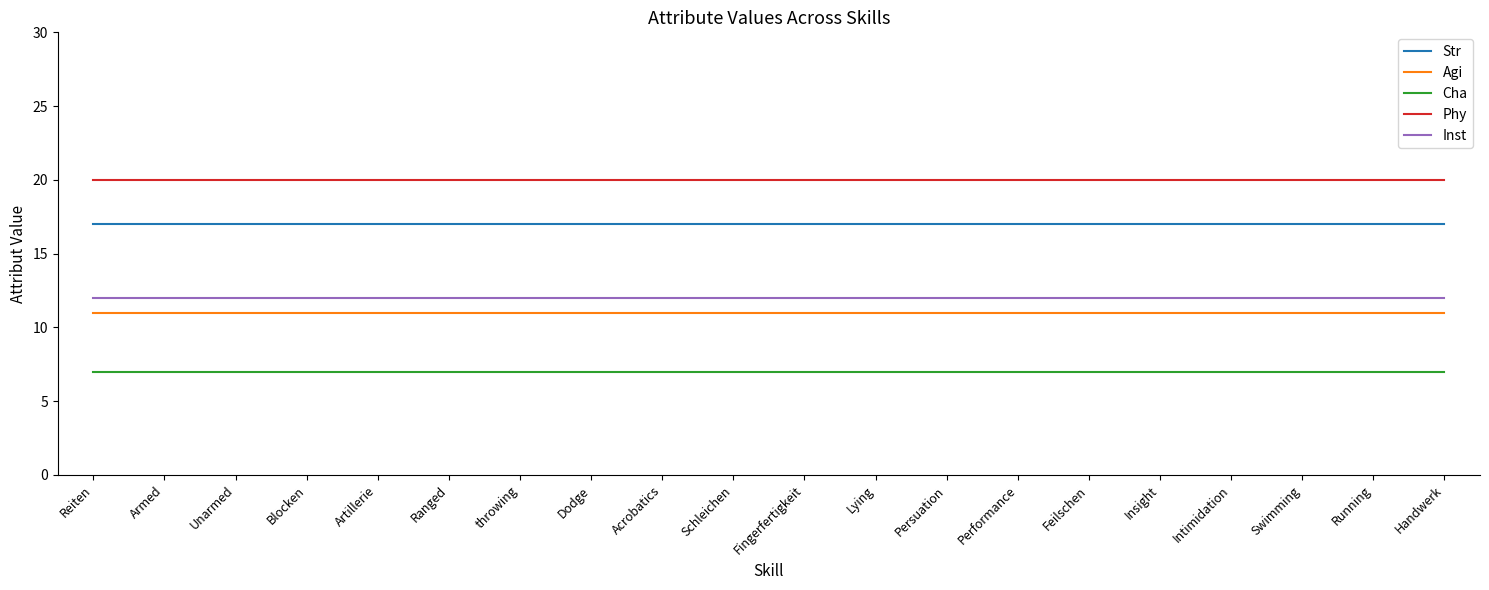

The value of Cha at Intimidation is 9. True or false?

False